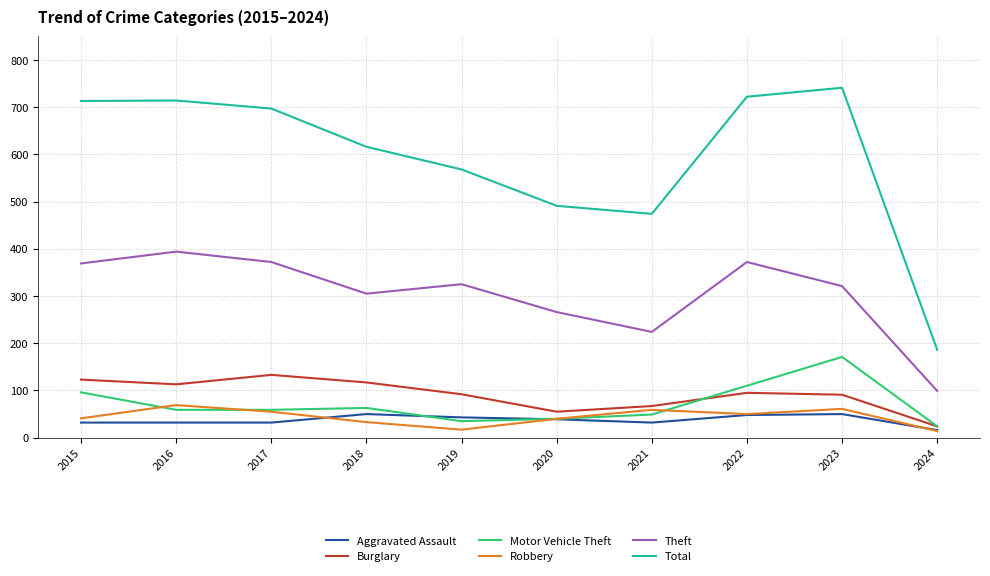

True or false: Theft and Total cross at least once.

False